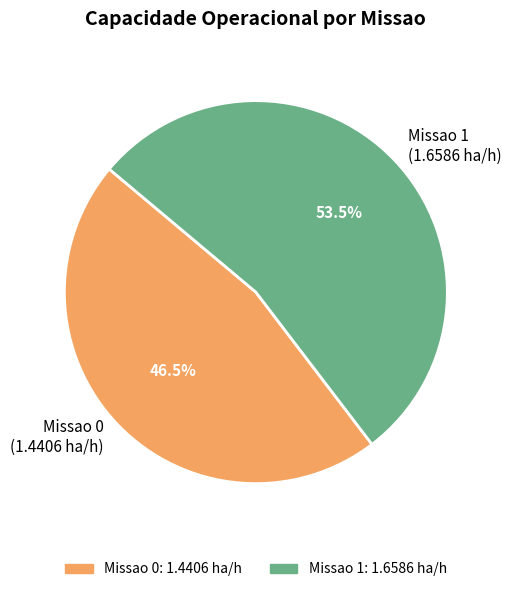

What is the total percentage of Missao 0 (1.4406 ha/h) and Missao 1 (1.6586 ha/h)?

100.0%